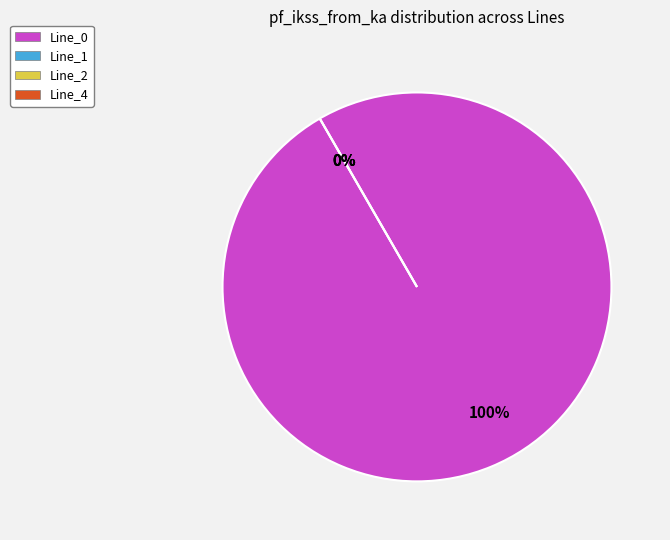

Is it true that Line_1 is 1% of the pie?

False